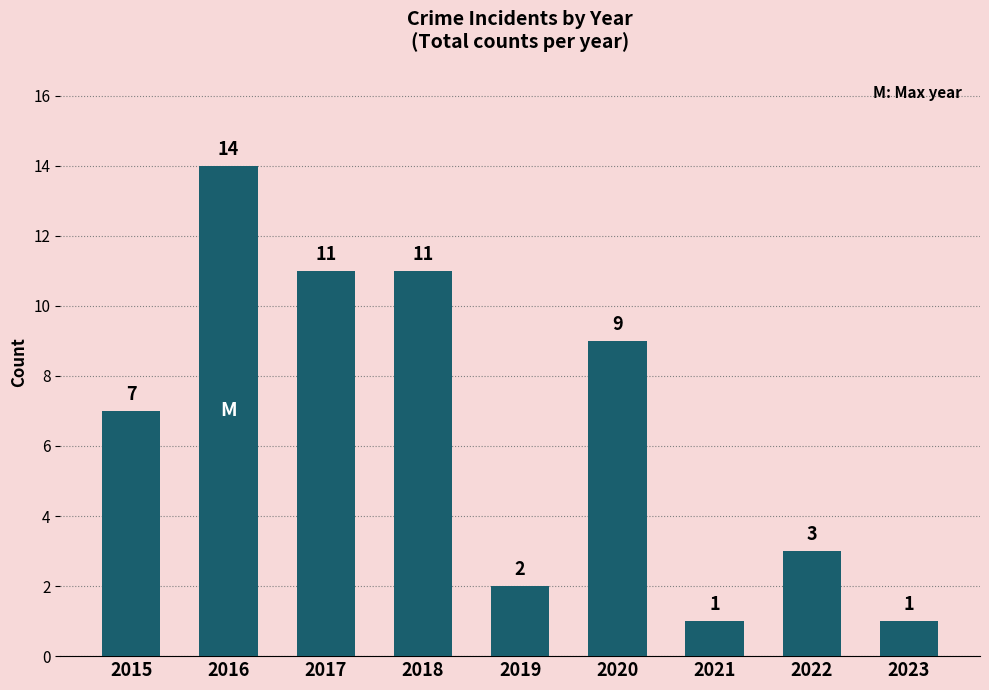

Reading left to right, what are all the values shown in this chart?

2015=7	2016=14	2017=11	2018=11	2019=2	2020=9	2021=1	2022=3	2023=1